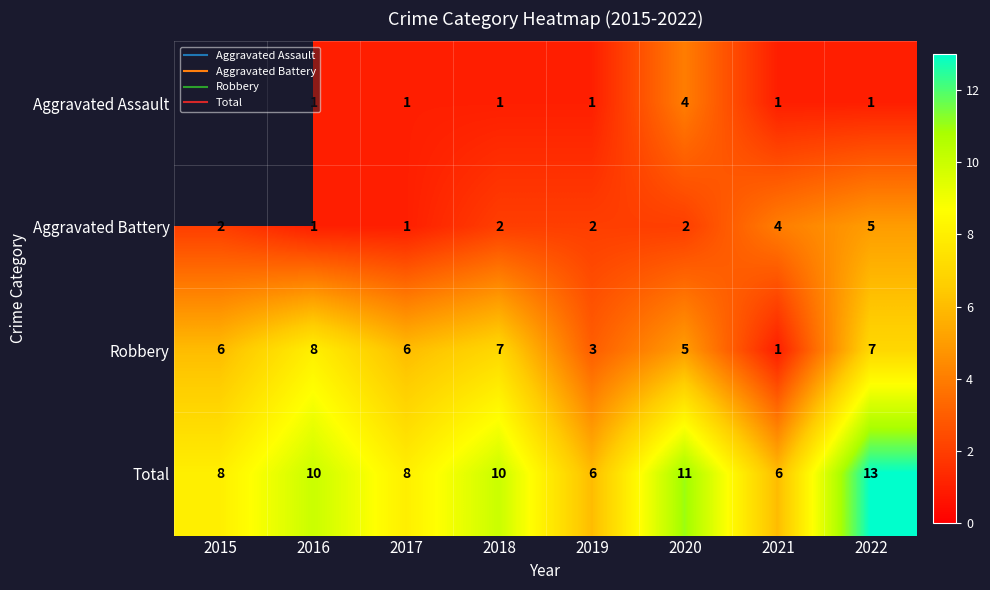

How many values in Aggravated Assault are above zero?

7